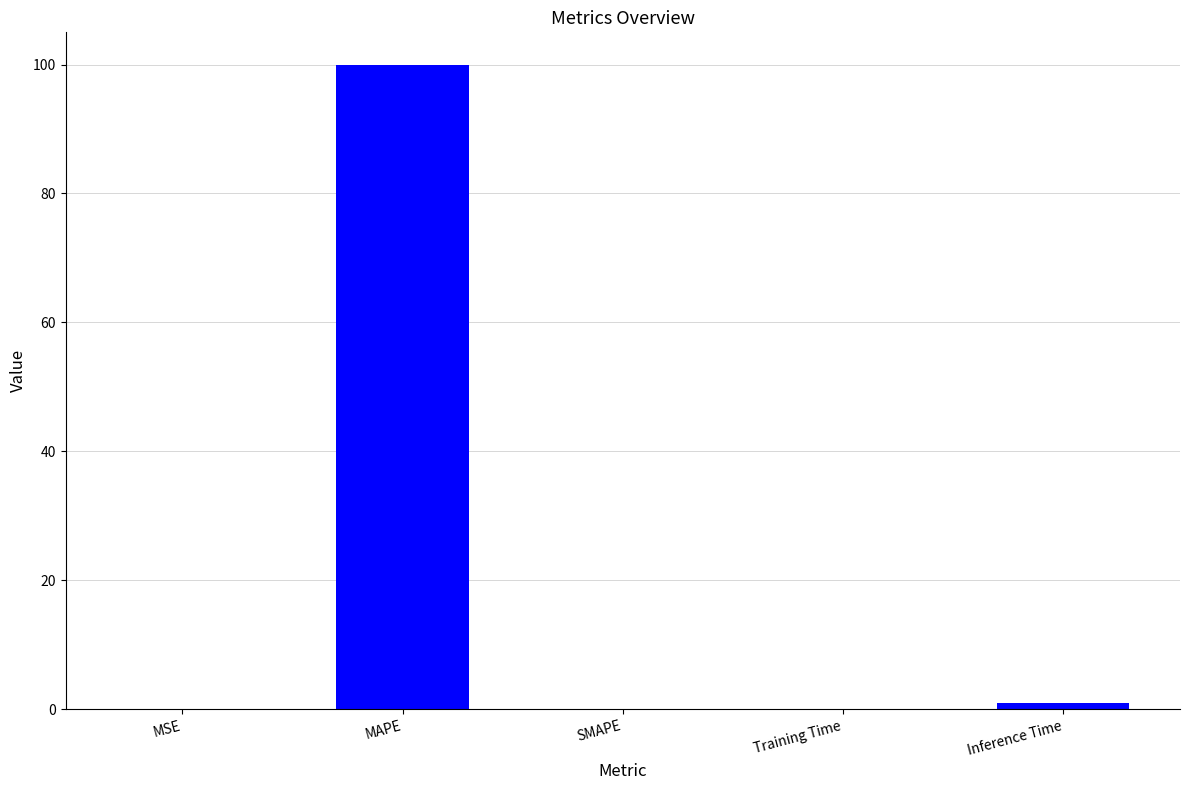

What is the sum of all values?

101.0